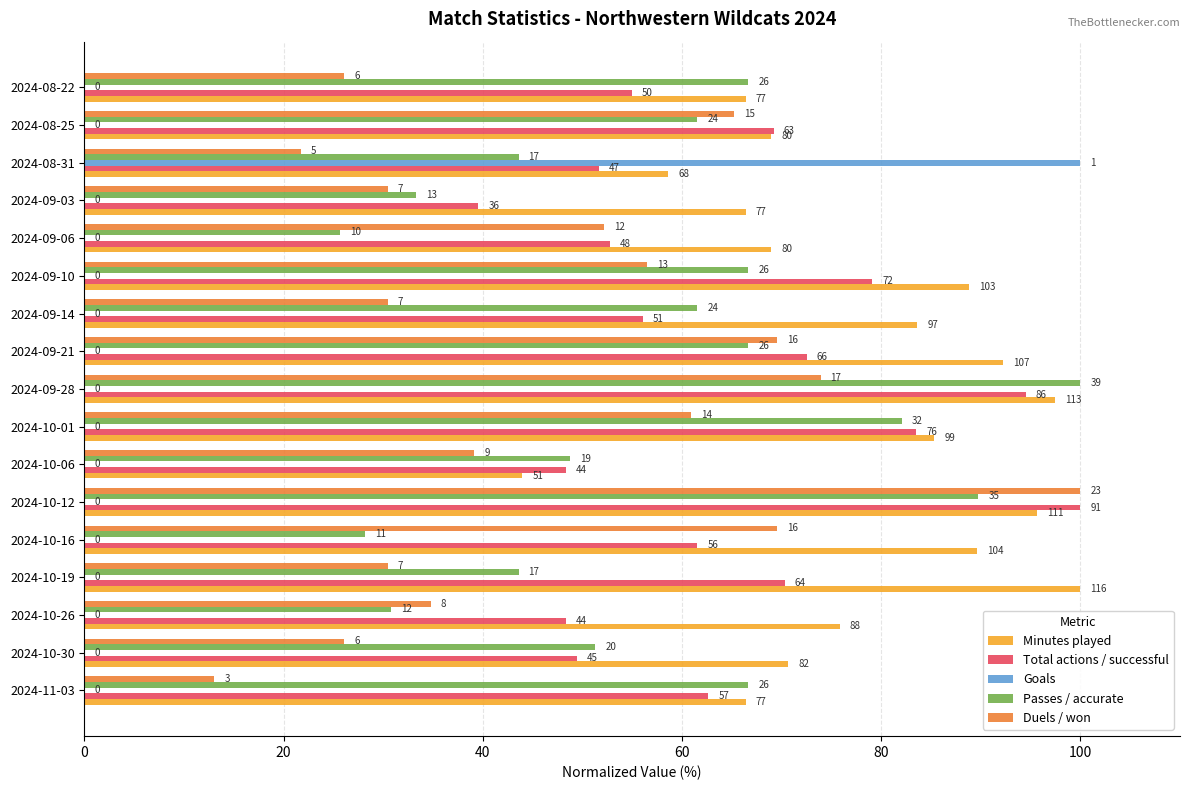

What are all the series names shown in the legend?

Minutes played, Total actions / successful, Goals, Passes / accurate, Duels / won